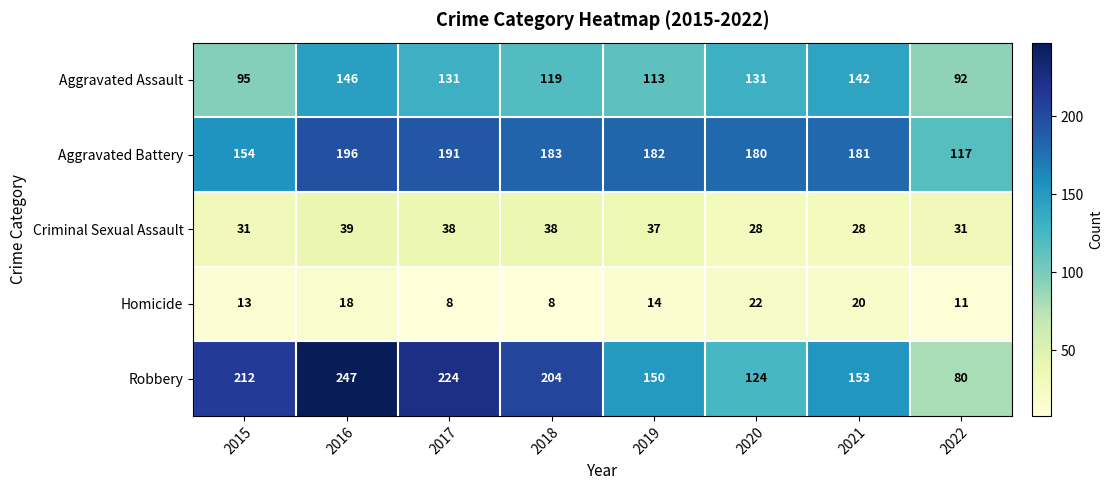

What is the total value across all series at 2017?

592